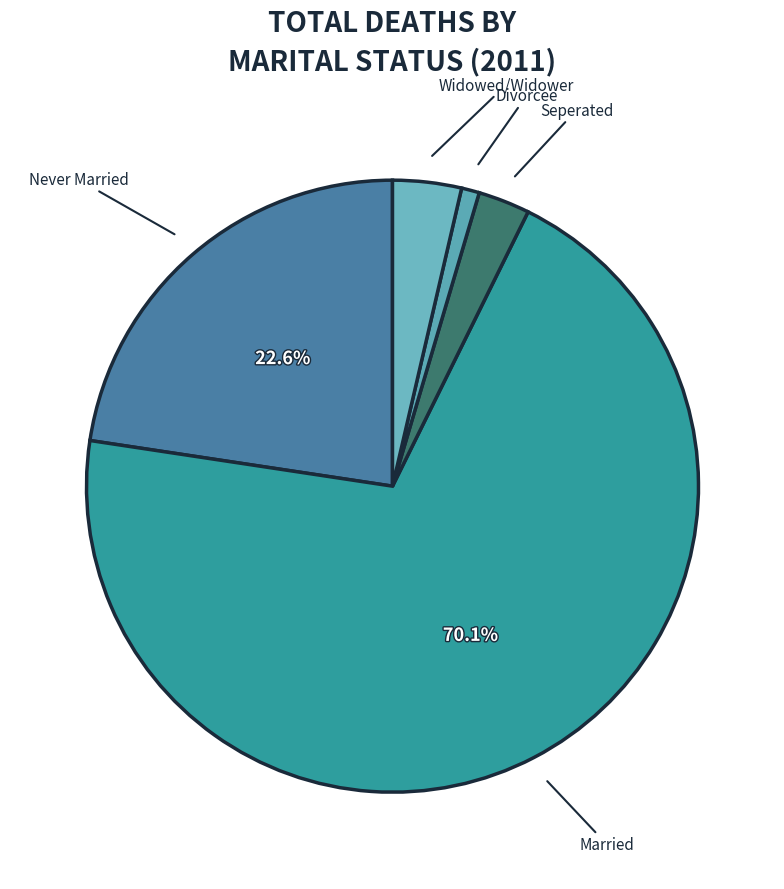

Does any single category account for the majority?

Yes